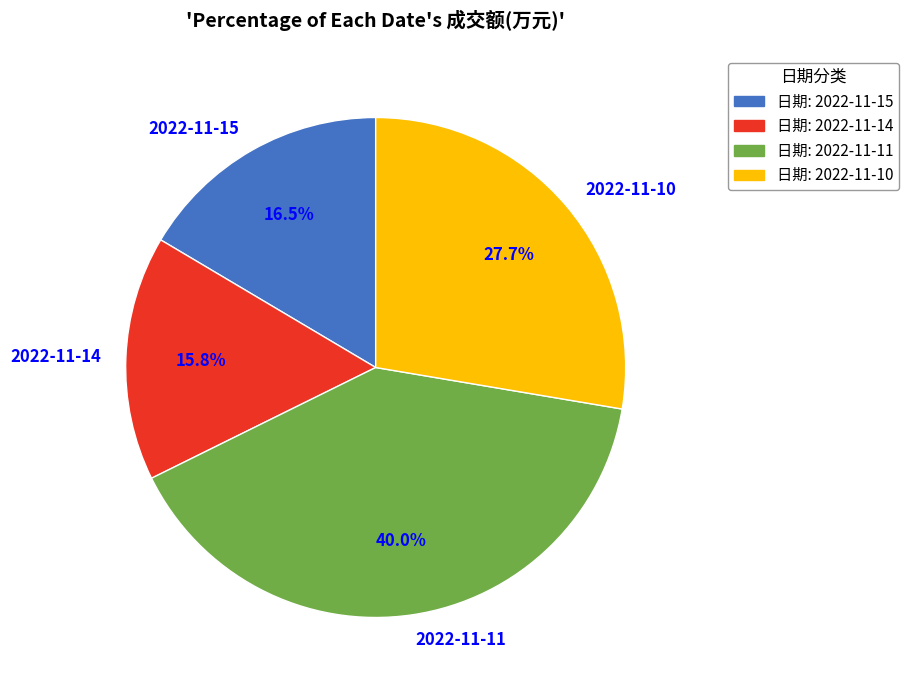

Which slice is the largest?

2022-11-11